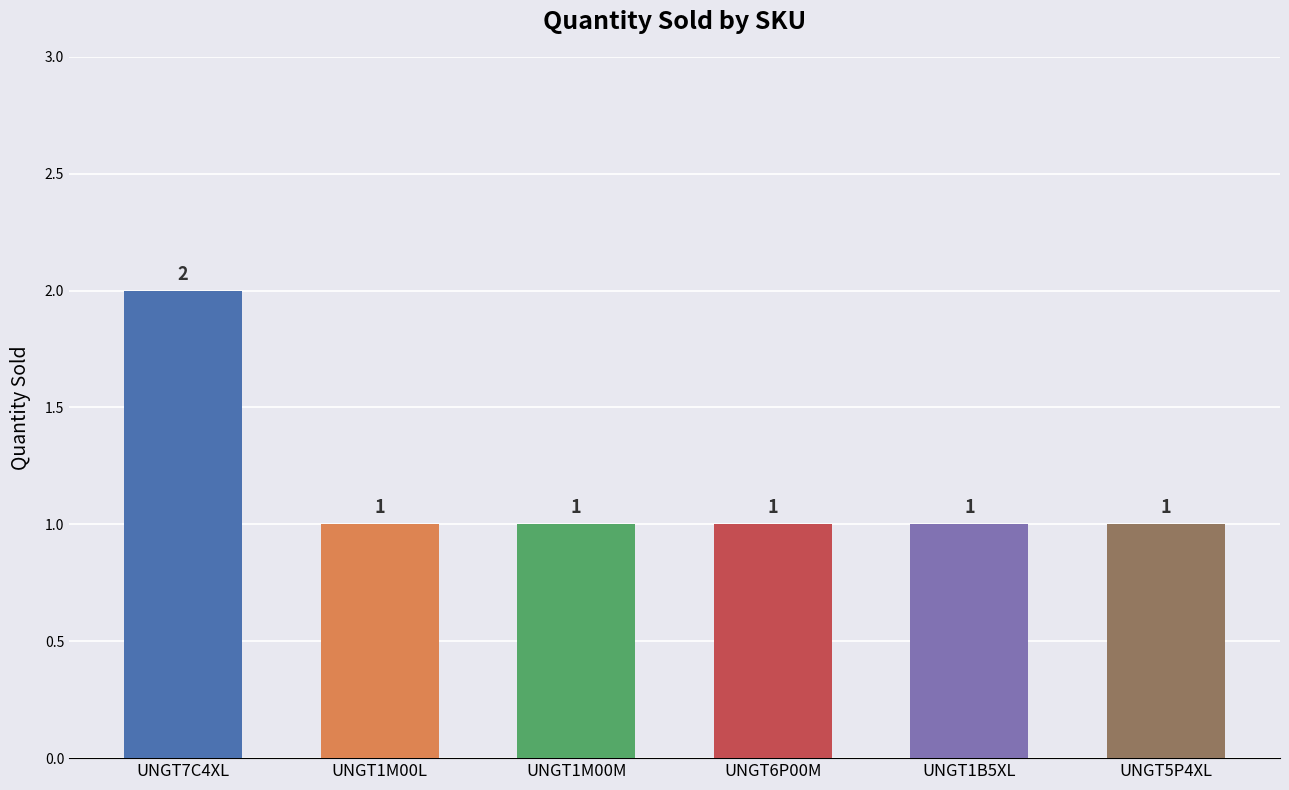

What is the sum of the values at UNGT5P4XL and UNGT1M00M?

2